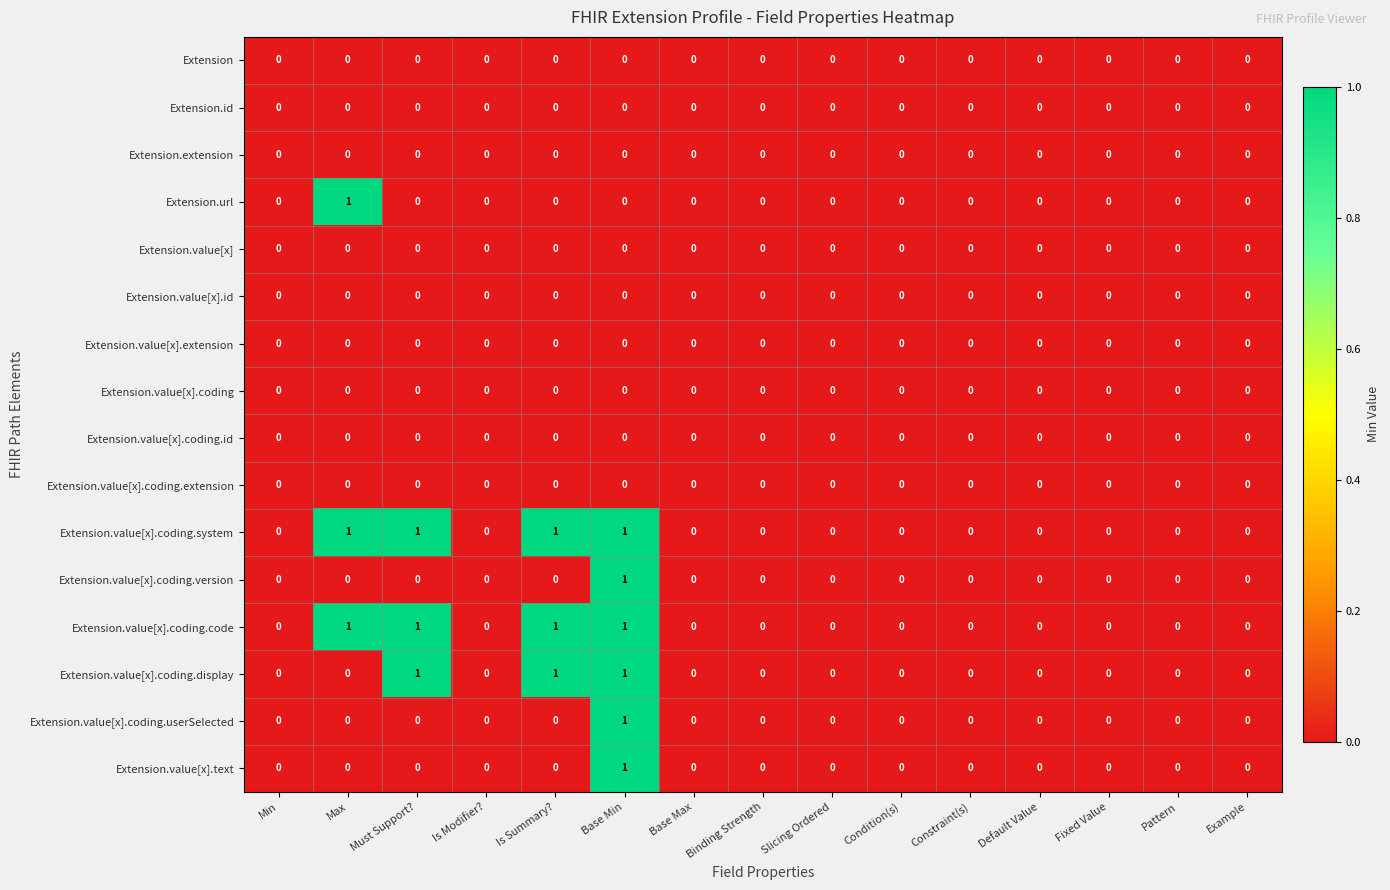

True or false: Extension.value[x].coding.version has a value of -1 at Base Max.

False